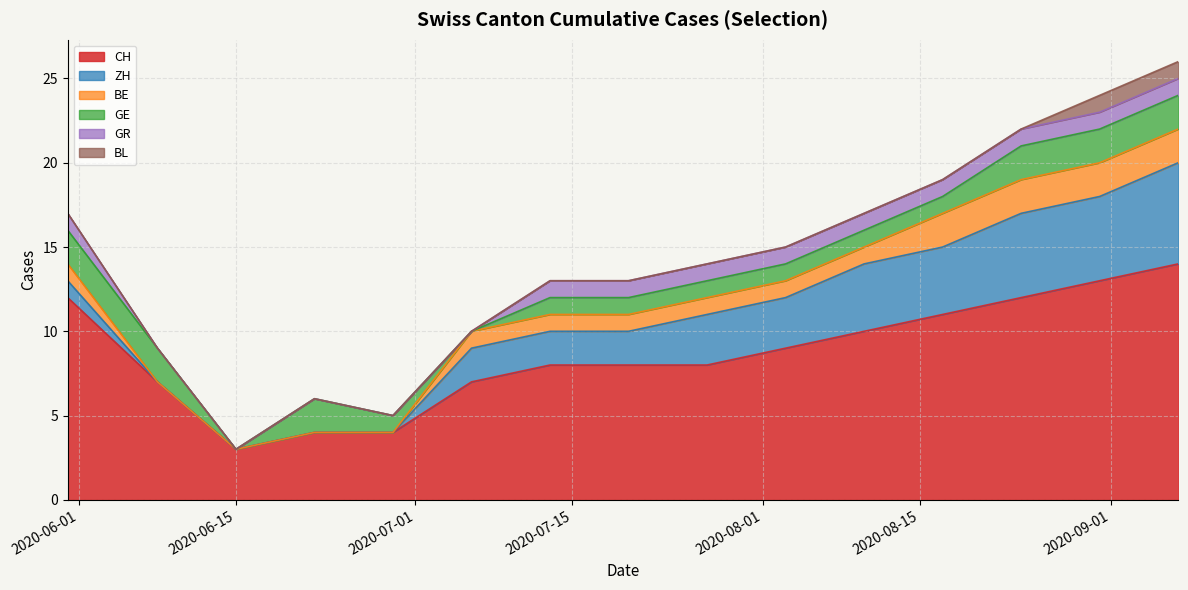

The value of CH at 2020-06-22 is 2. True or false?

False